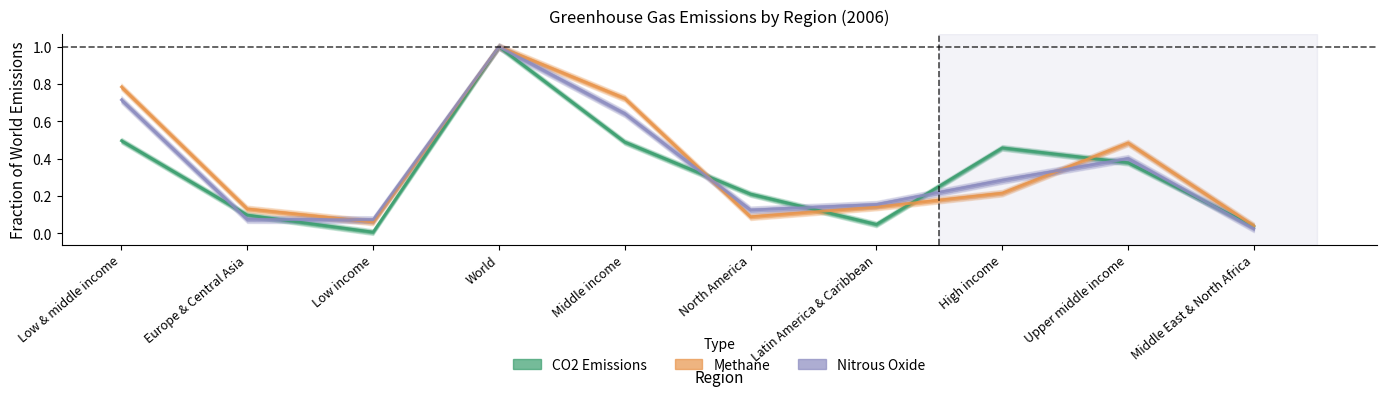

Is it true that Methane equals 0.1 at North America?

True